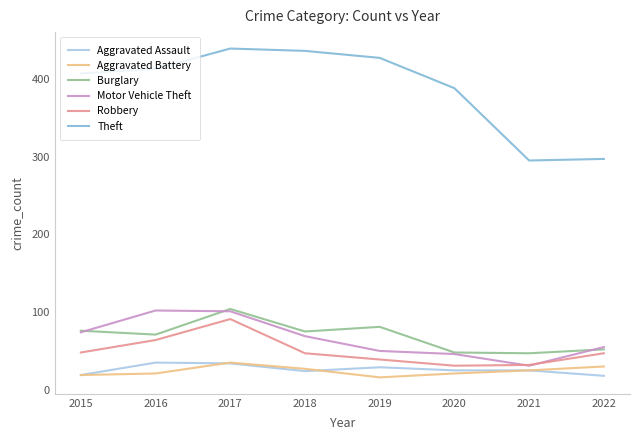

How many interior local peaks does the Burglary series have?

2